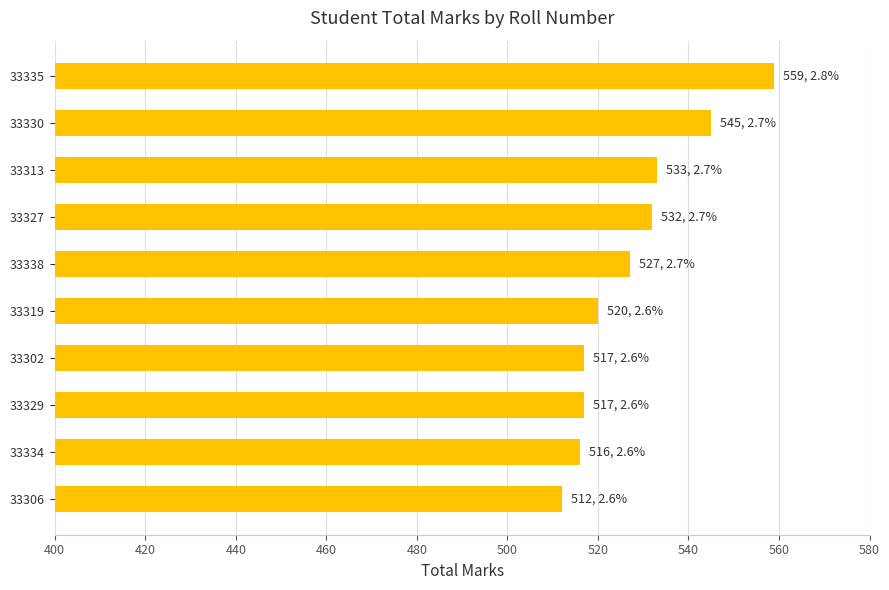

True or false: the data shows 686 at 33334.

False